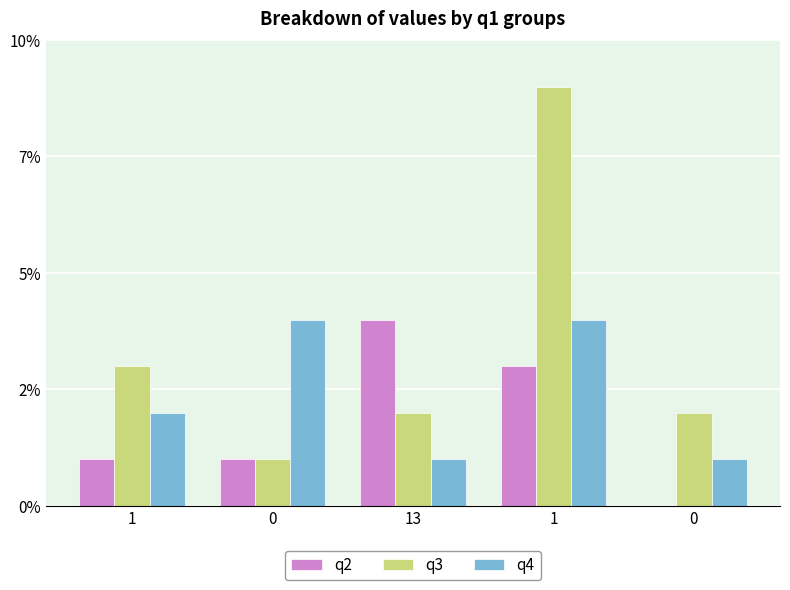

What are all the series names shown in the legend?

q2, q3, q4